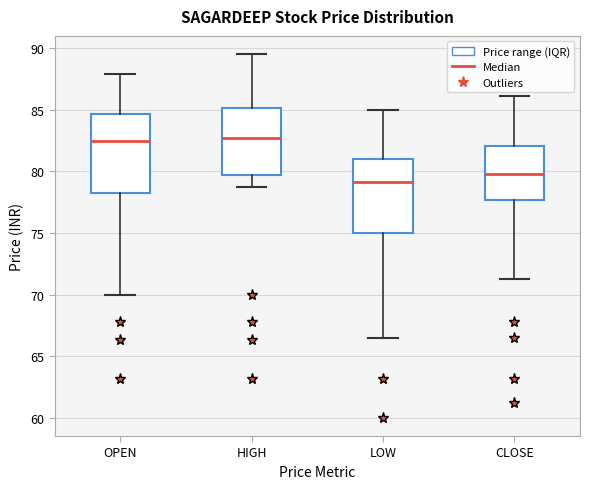

Reading left to right, transcribe this box plot: for each box, give where its median line is, the range the box spans, and where its two whiskers end, as read against the y-axis. The values are not printed on the chart, so give them approximately, as read against the axis.

OPEN: median 82.5, box 78.5 to 84.5, whiskers 70.0 to 88.0
HIGH: median 82.5, box 79.5 to 85.0, whiskers 78.5 to 89.5
LOW: median 79.0, box 75.0 to 81.0, whiskers 66.5 to 85.0
CLOSE: median 80.0, box 77.5 to 82.0, whiskers 71.5 to 86.0